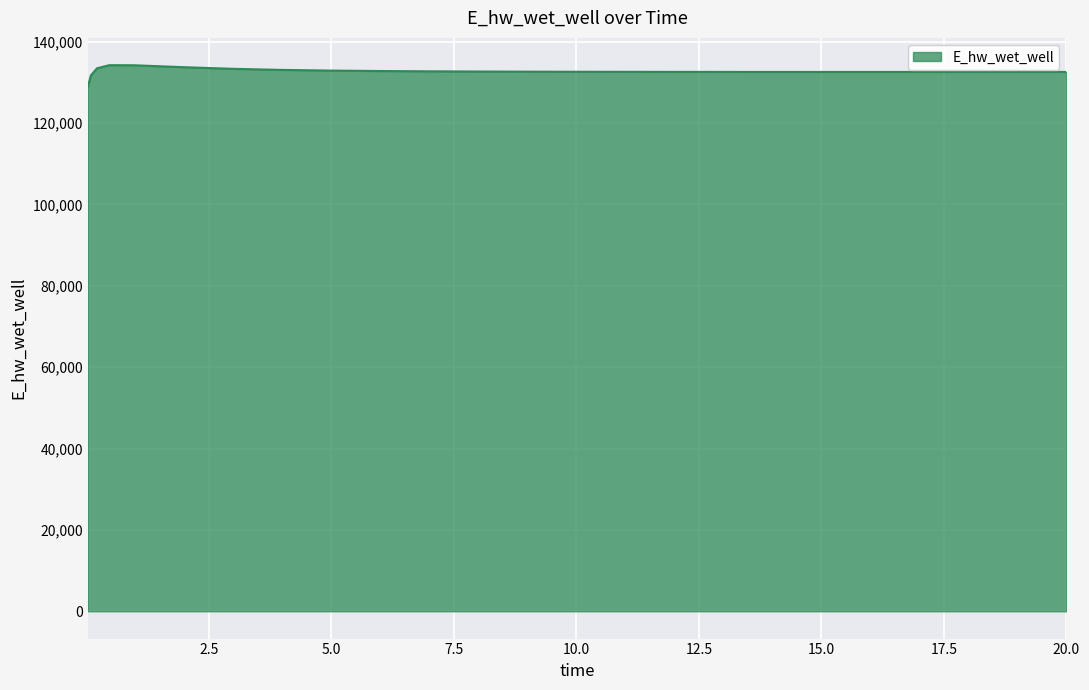

What is the average value?

132672.8